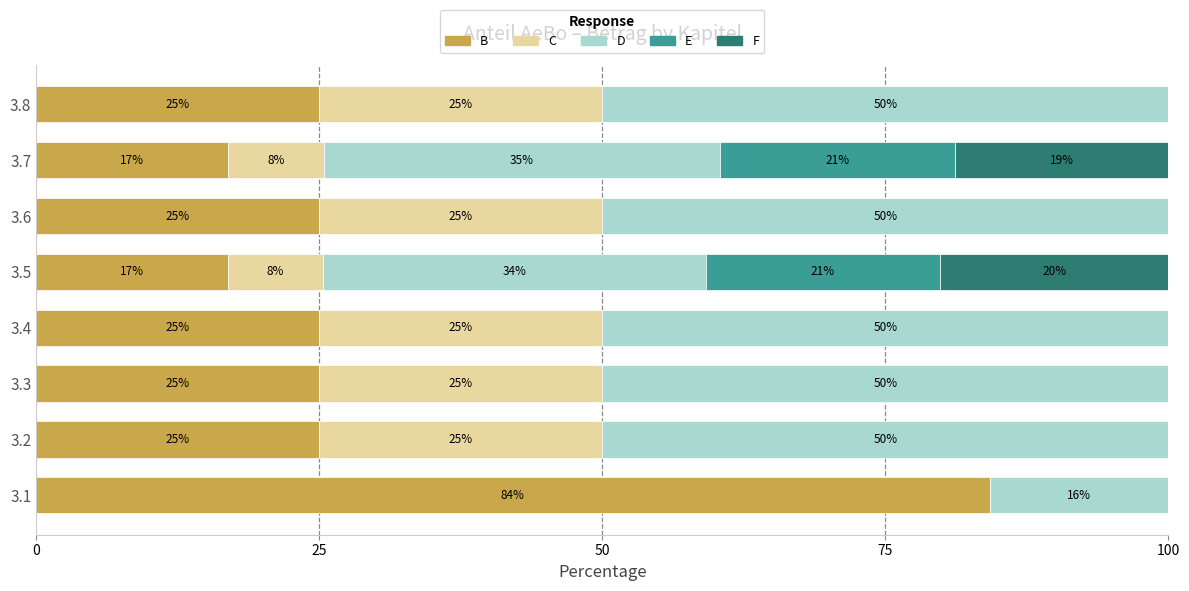

True or false: B has a value of 14.9 at 3.6.

False